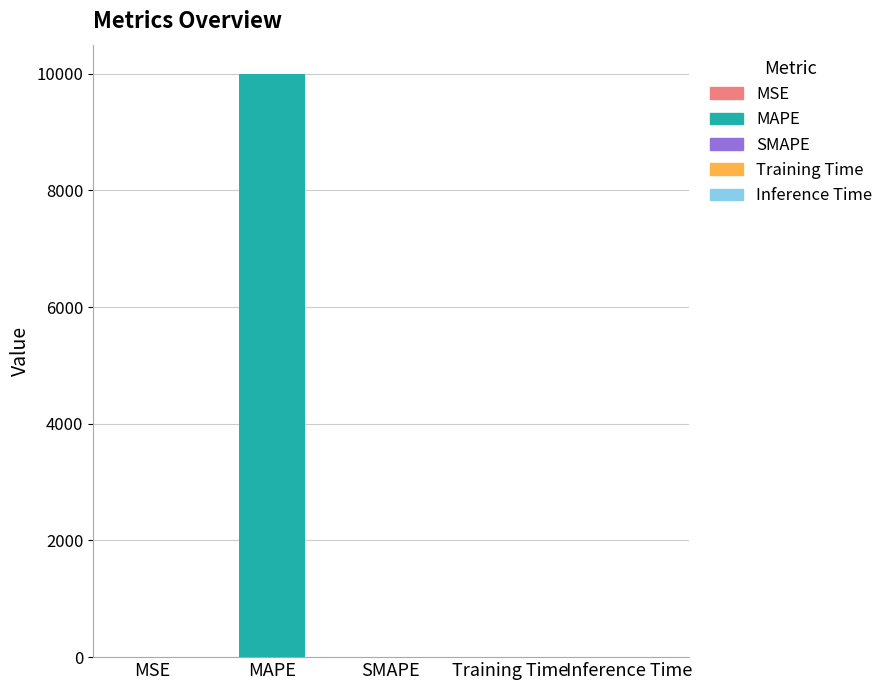

List the labels in order of value, smallest first.

MSE, Inference Time, Training Time, SMAPE, MAPE